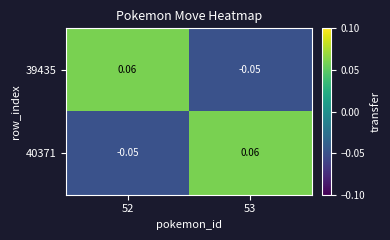

At how many categories does at least one series exceed 0?

2